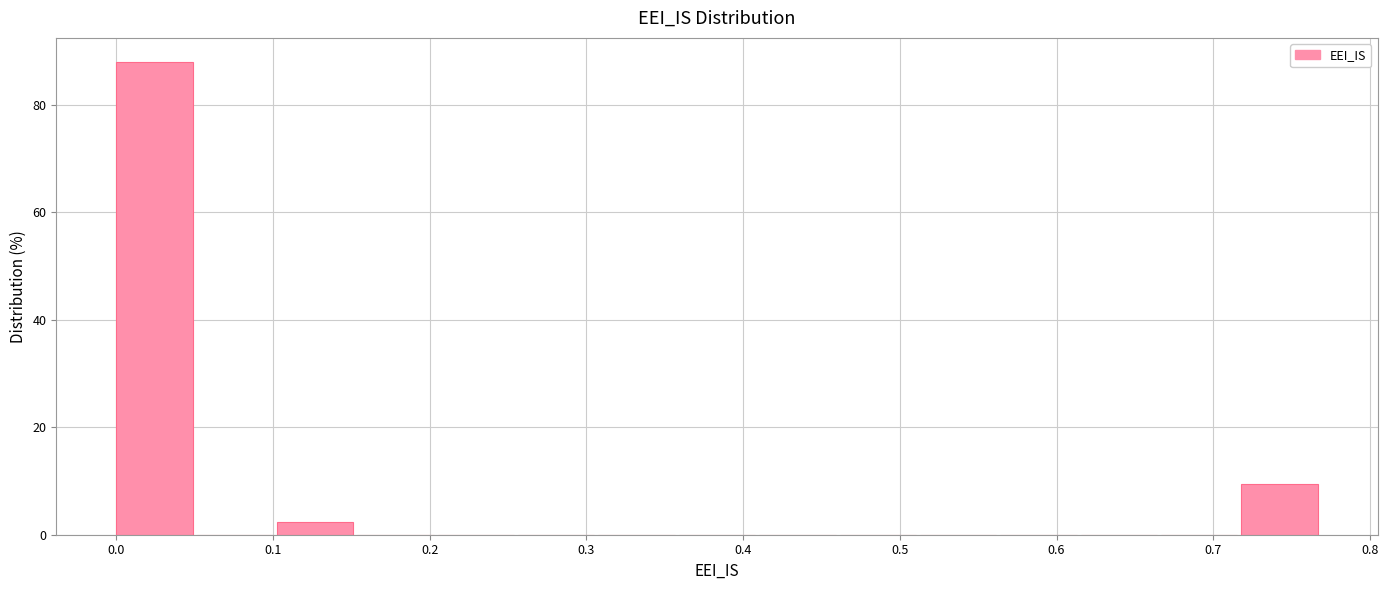

How tall is the bar that spans 0.72 to 0.77 on the x-axis? Neither the bar edges nor the heights are printed on the chart, so give them approximately, as read against the axes.

10